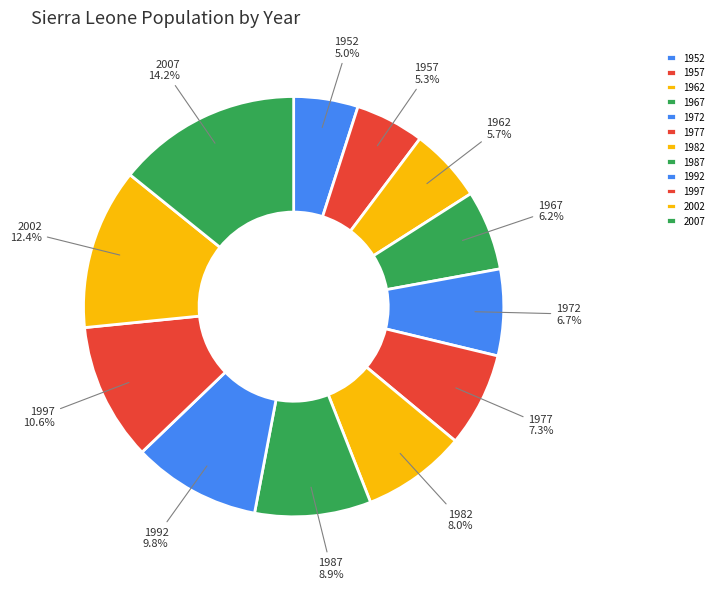

To the nearest percent, what percentage of the pie is 1972?

7%